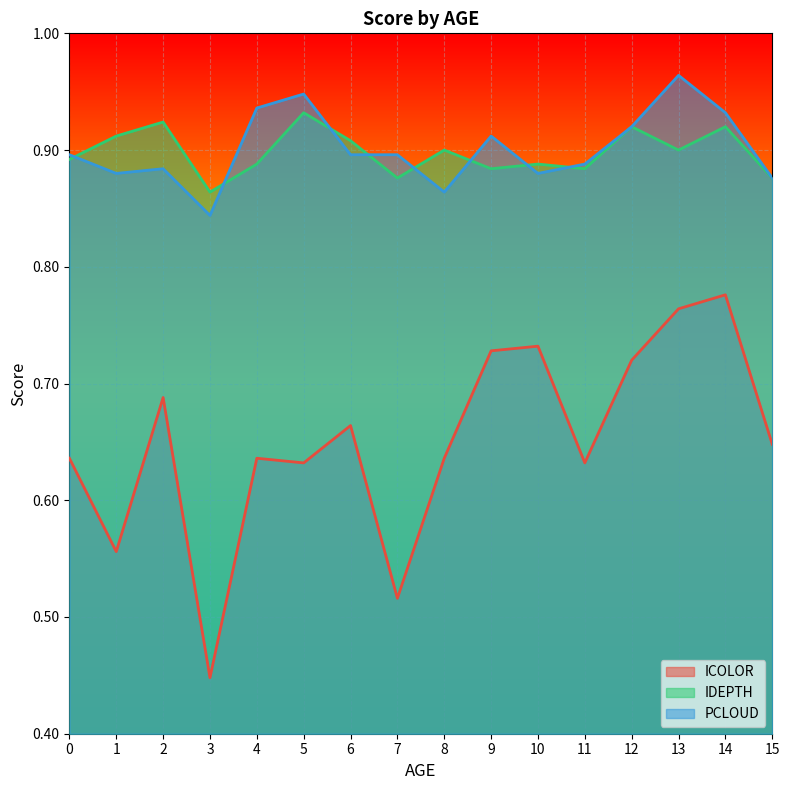

Which series changed the most between 0 and 11?

IDEPTH